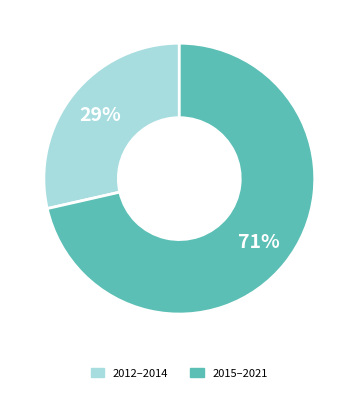

Is there a majority slice in this chart?

Yes